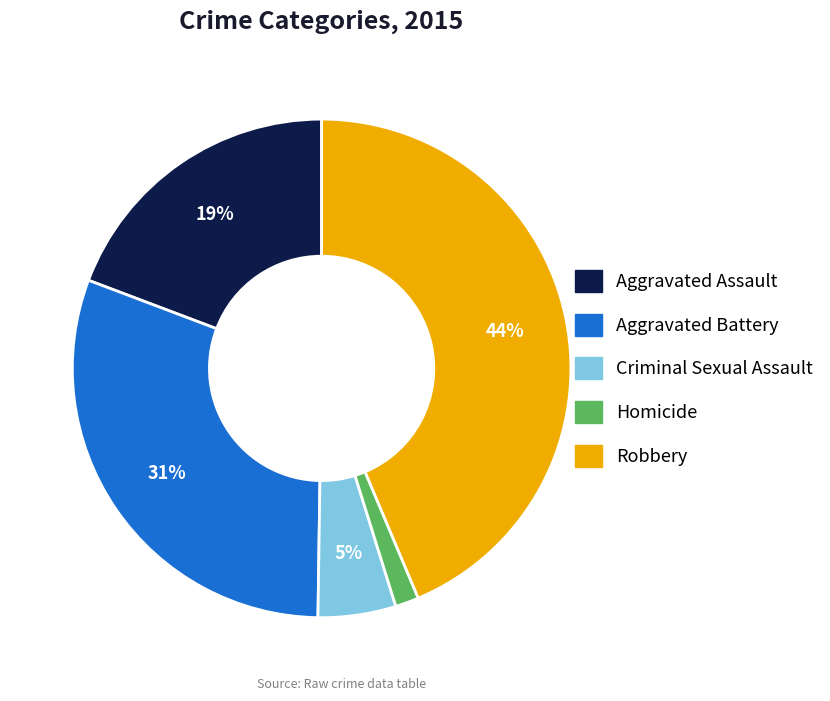

How many segments does this pie chart have?

5